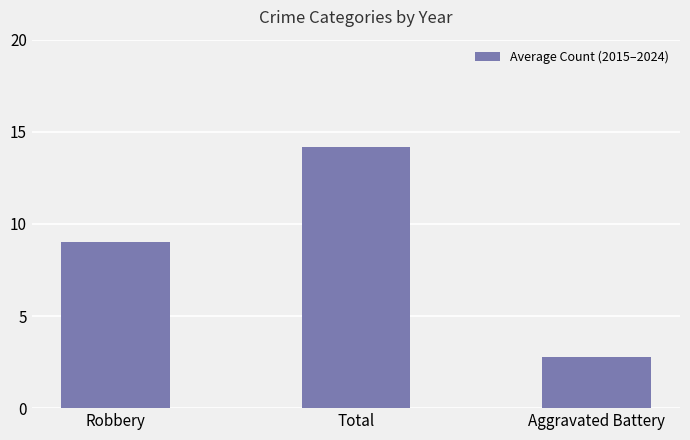

How many values are below 9?

1